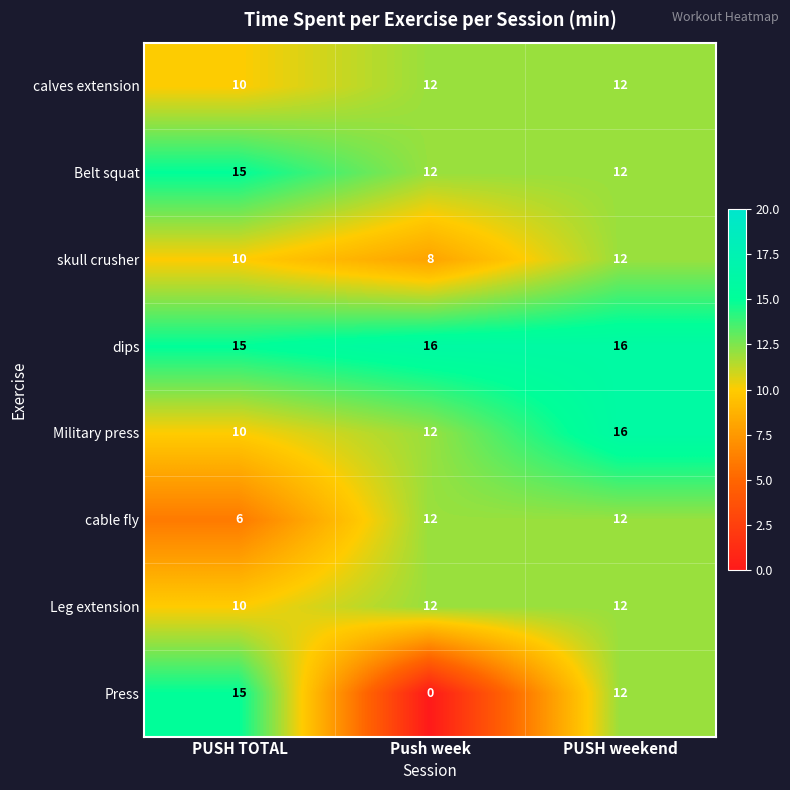

What is the difference between the cable fly values at PUSH TOTAL and PUSH weekend?

6